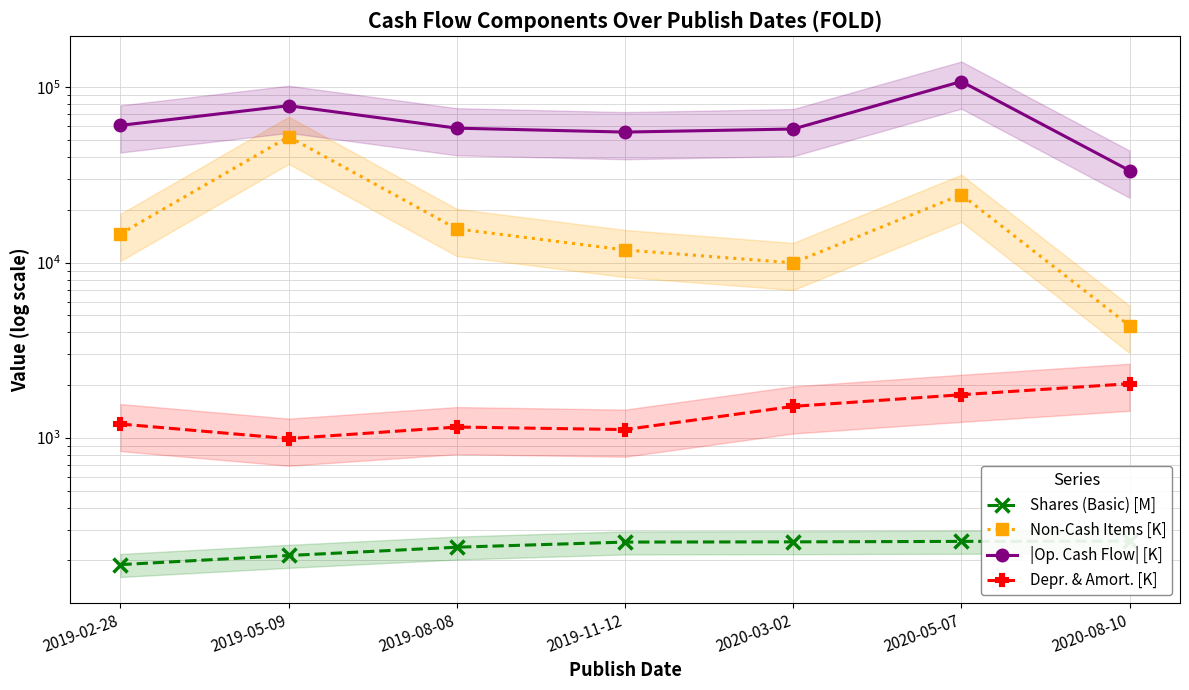

At which category is the sum across all series the highest?

2020-05-07